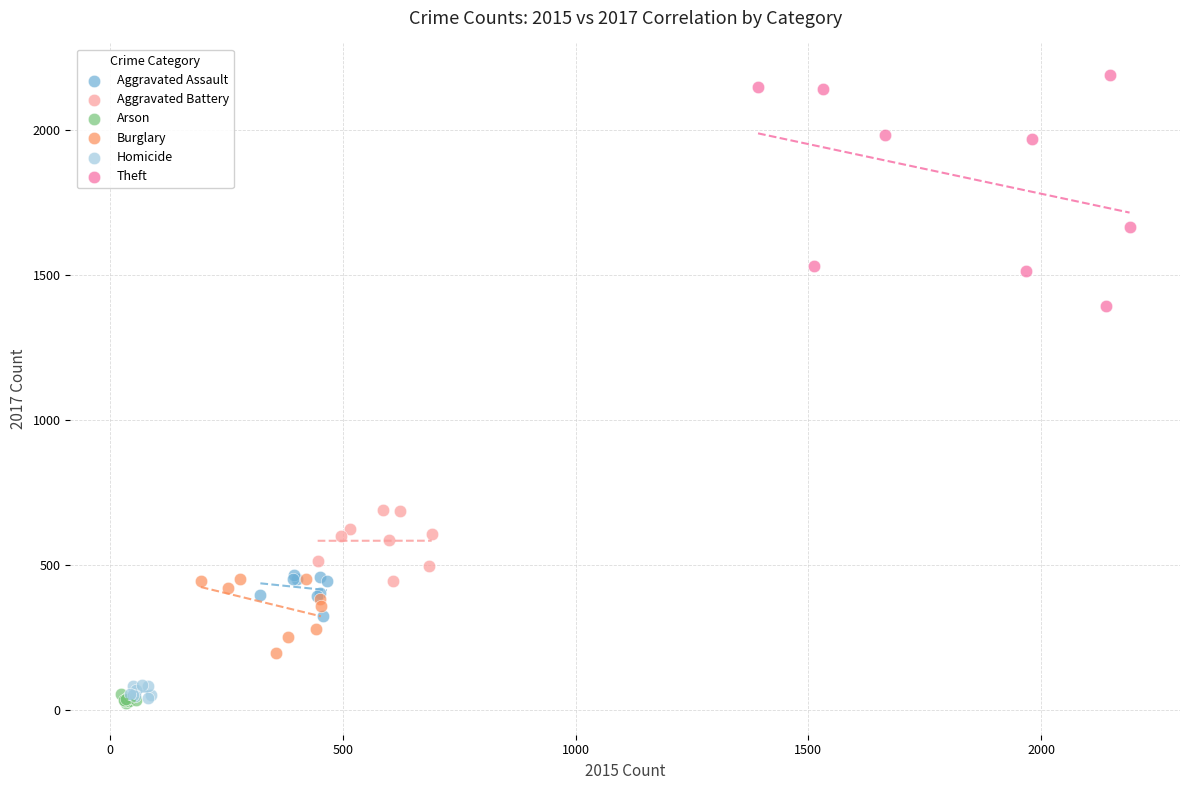

Which series contains the highest Y value?

Theft